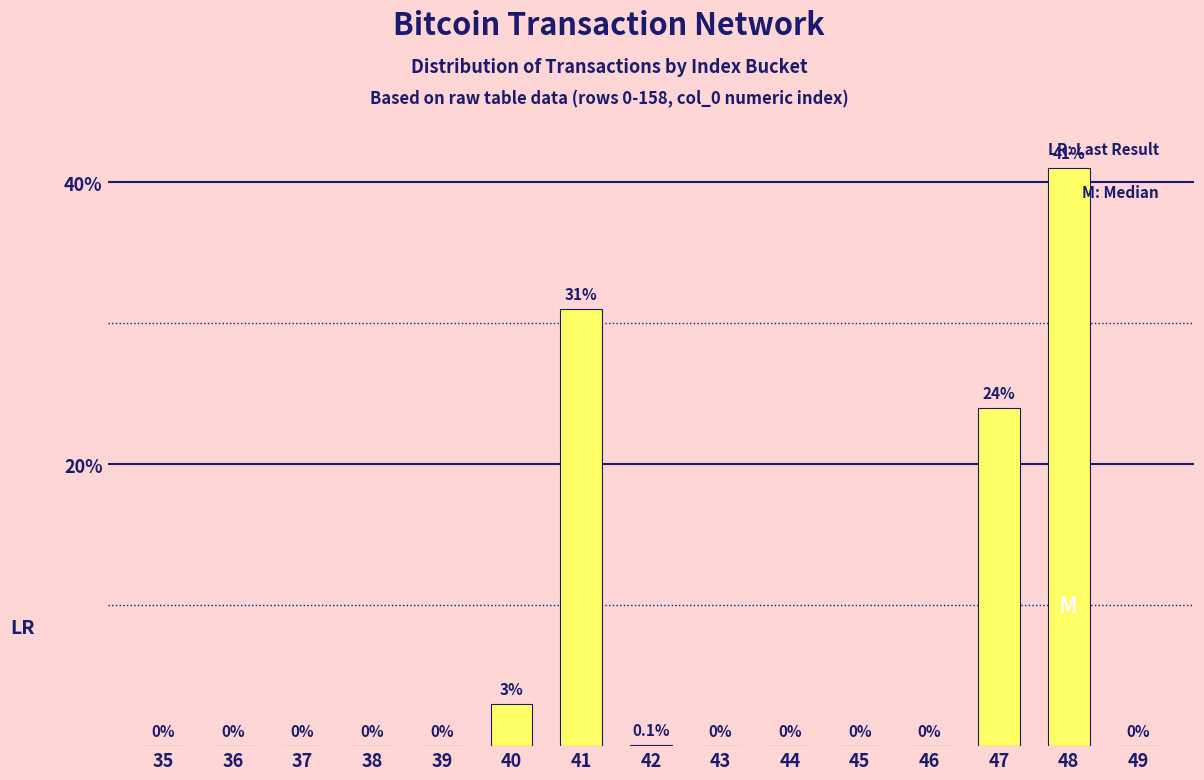

Reading right to left, transcribe all the data shown in this chart.

49=0.0	48=41.0	47=24.0	46=0.0	45=0.0	44=0.0	43=0.0	42=0.1	41=31.0	40=3.0	39=0.0	38=0.0	37=0.0	36=0.0	35=0.0